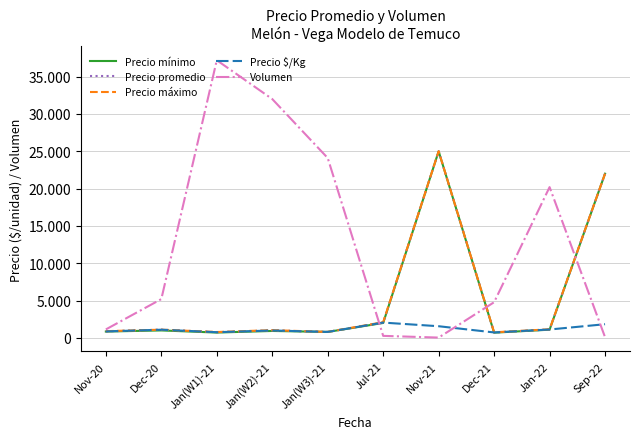

The value of Precio mínimo at Jul-21 is 2000. True or false?

True